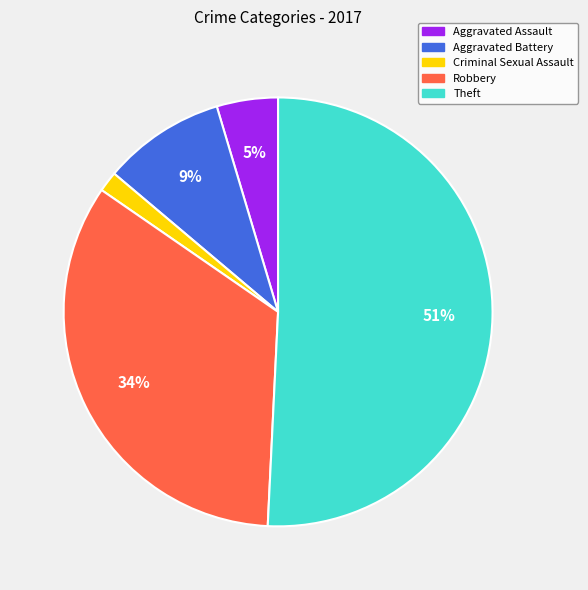

Which slice represents more than half of the pie?

Theft